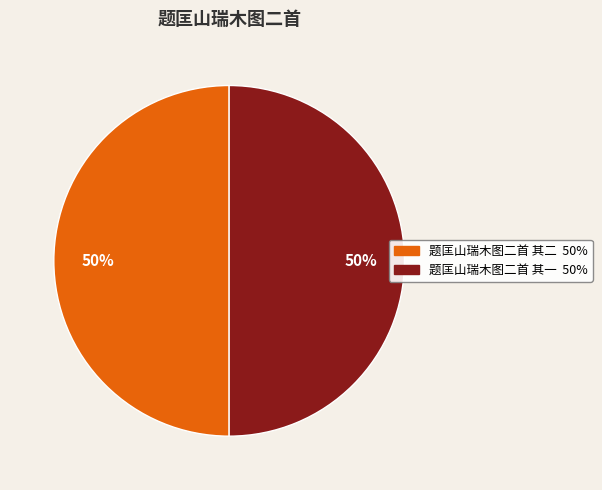

True or false: 题匡山瑞木图二首 其二 accounts for 50% of the total.

True